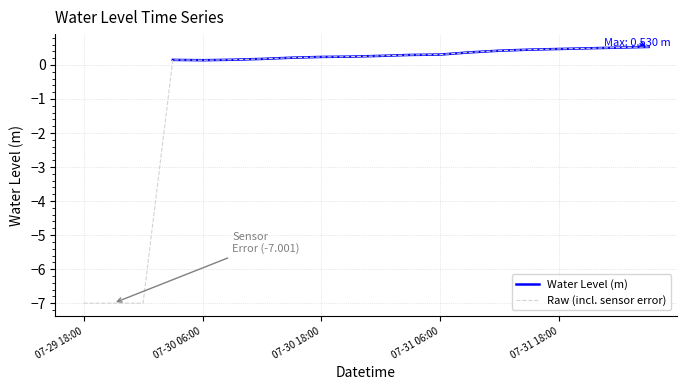

The Raw (incl. sensor error) series shows 0.3 at 07-31 06:00. True or false?

True